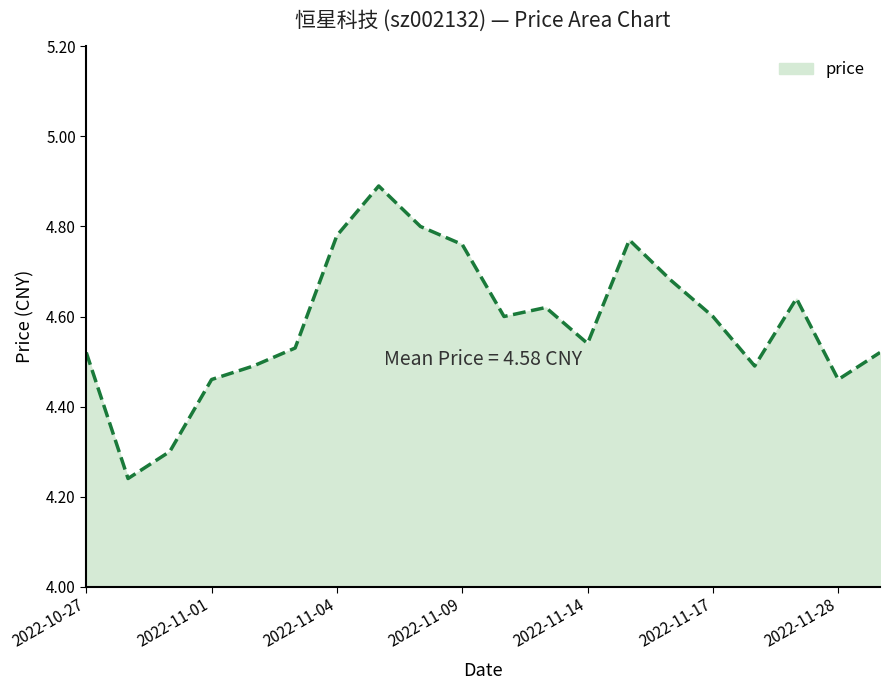

What is the difference between the maximum and second lowest values?

0.6